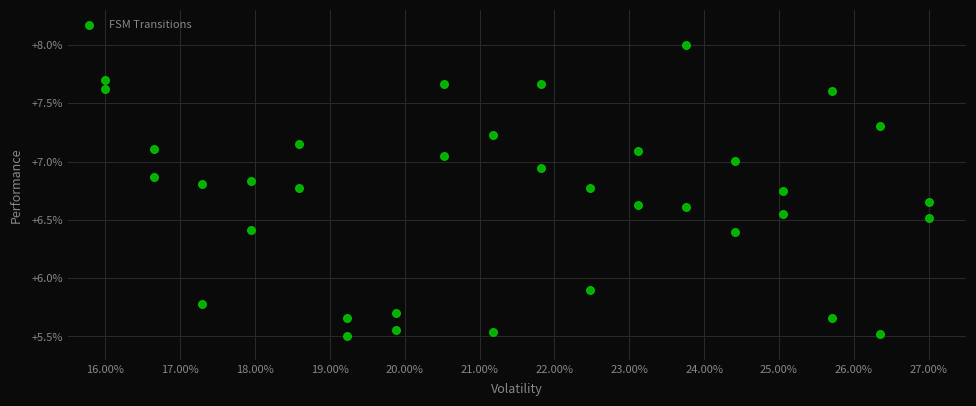

What Y value in the scatter plot is closest to 6?

5.9